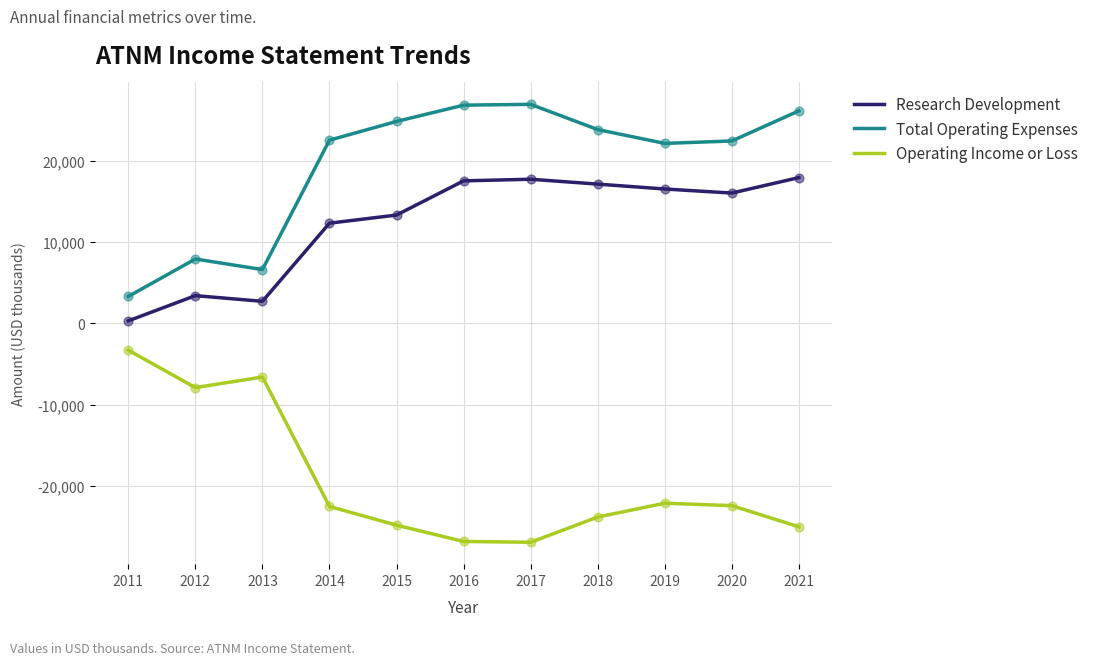

What is the spread (max minus min) of values at 2019?

44200